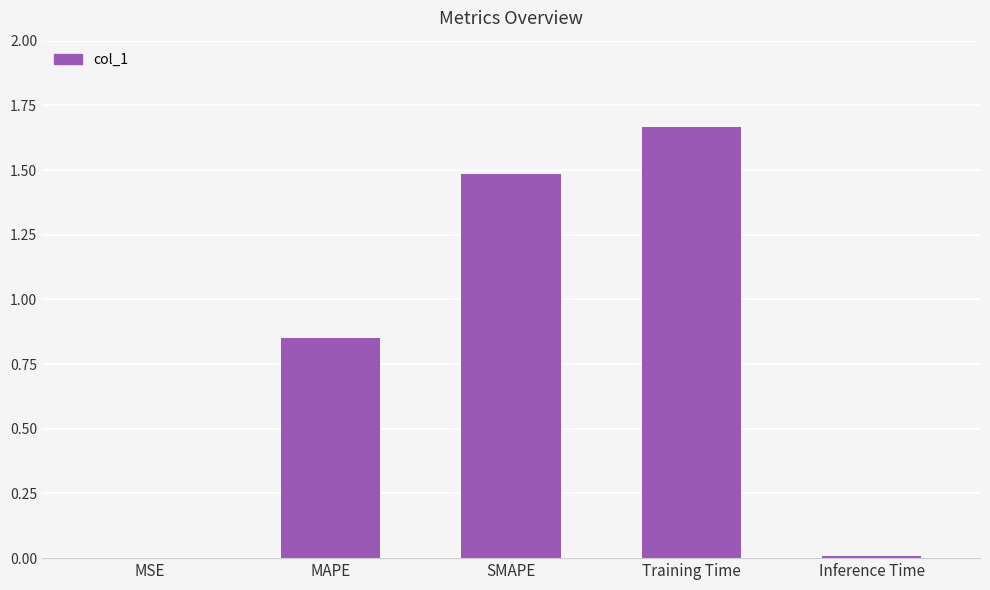

Which has a higher value, MAPE or Inference Time?

MAPE